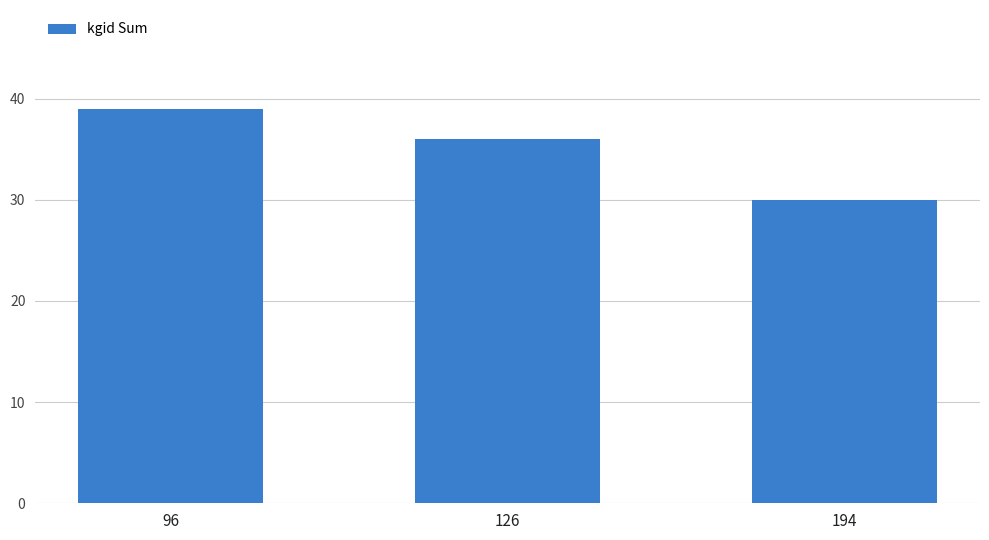

How many data points does each series have?

3